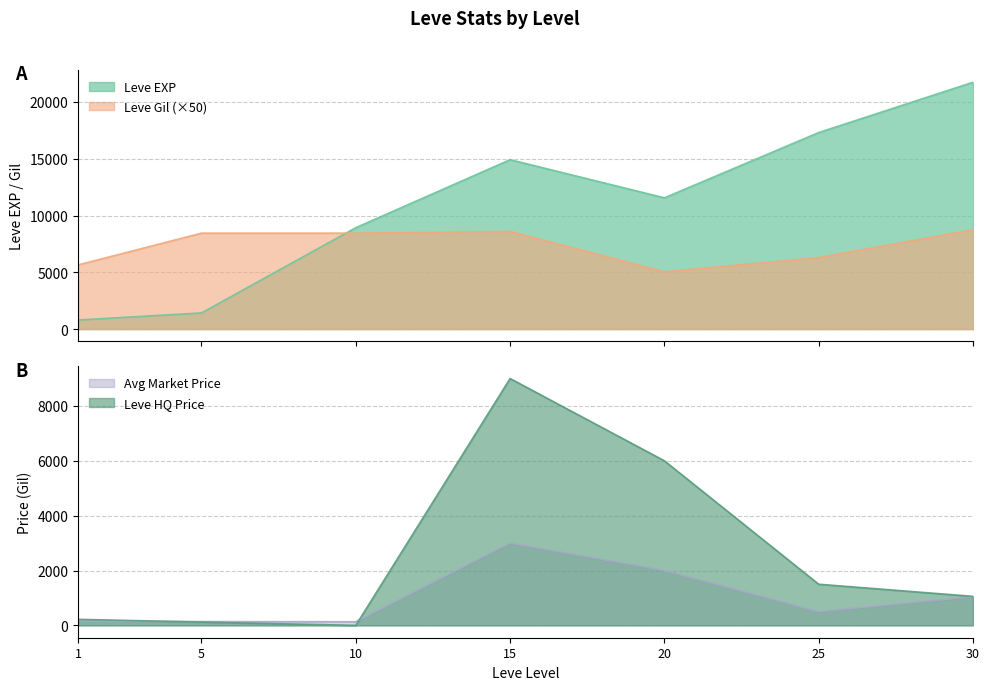

At which category is the sum across all series the highest?

15